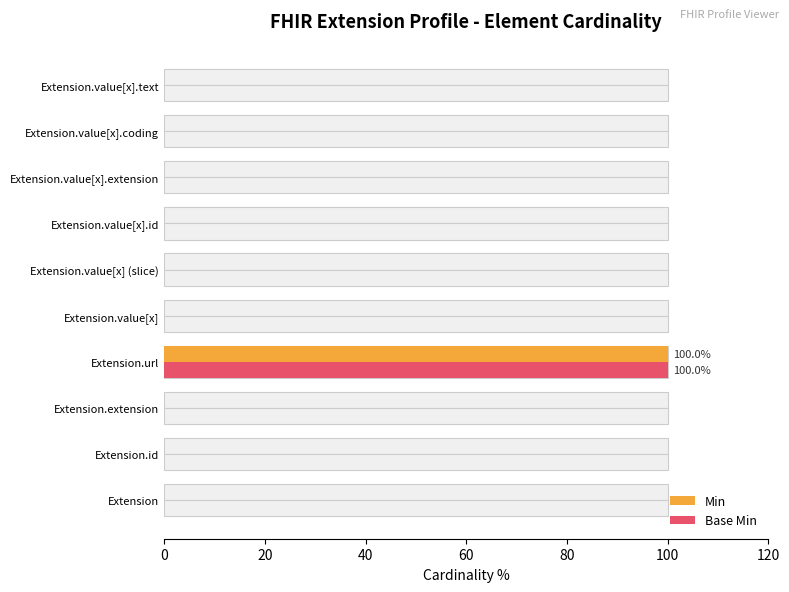

What are all the series names shown in the legend?

Min, Base Min